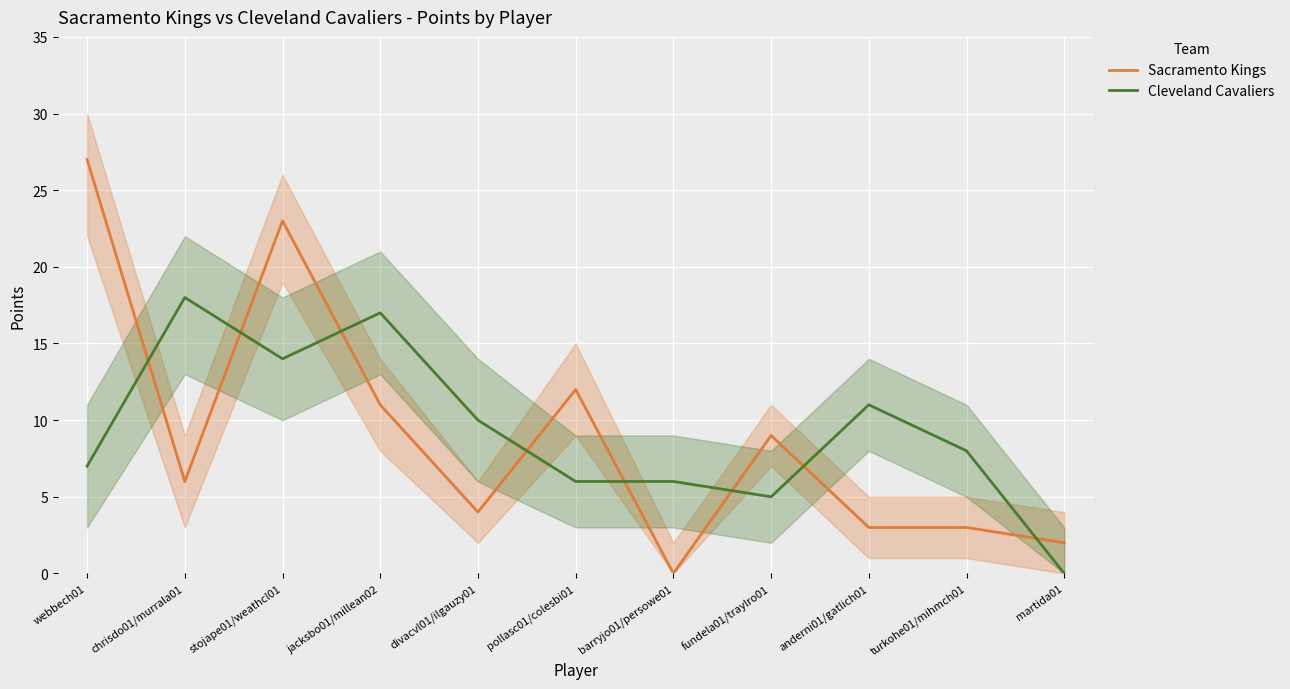

What is the difference between the second highest and minimum values in the Cleveland Cavaliers series?

17